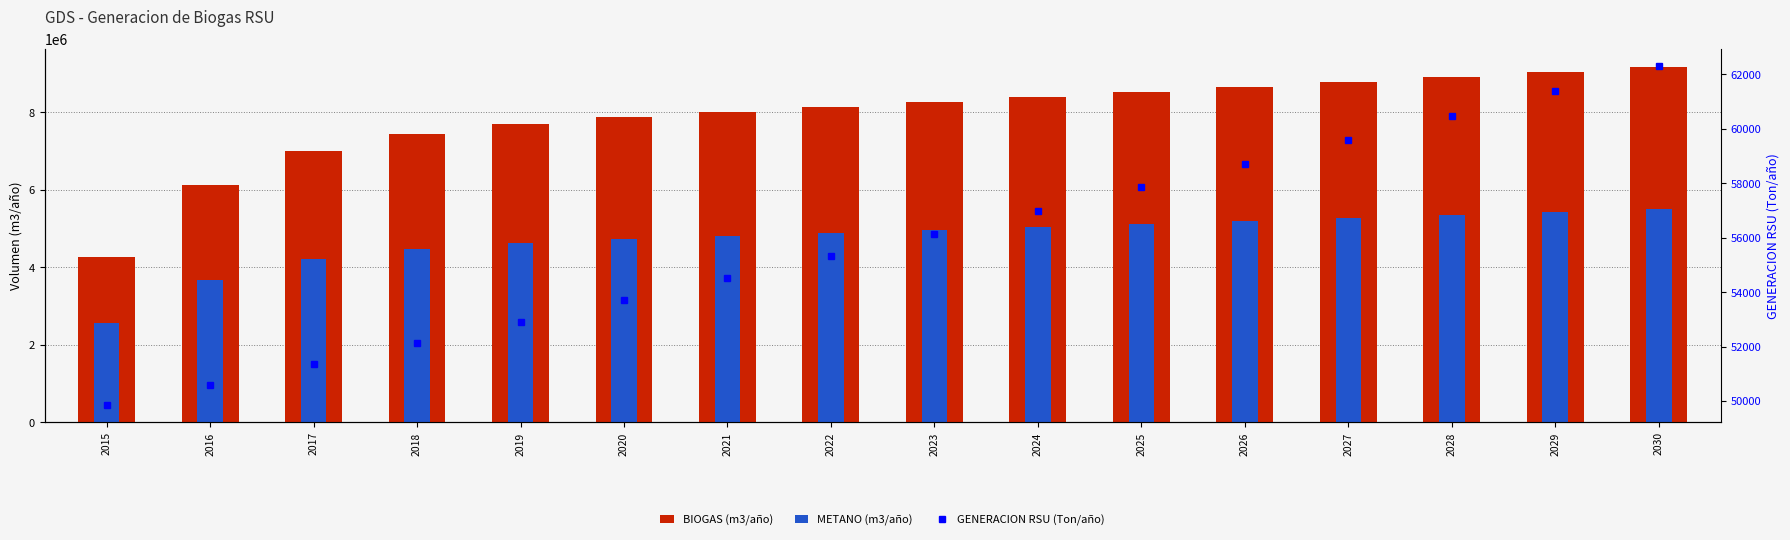

At which category does the chart reach its minimum across all series?

2015